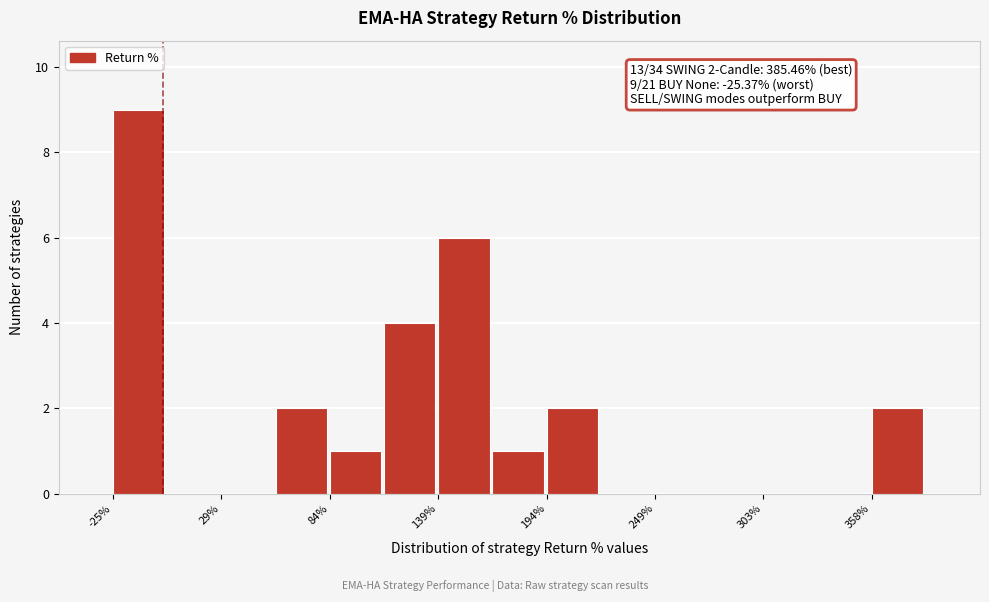

Around what value on the x-axis is the tallest bar? Give the approximate position of its centre, as read against the axis.

-10